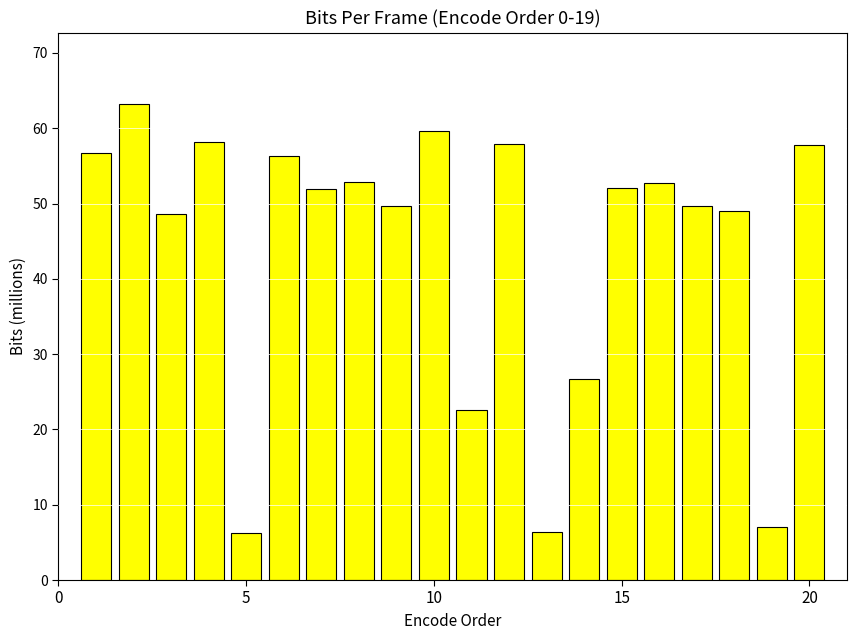

What is the smallest value displayed?

6.2